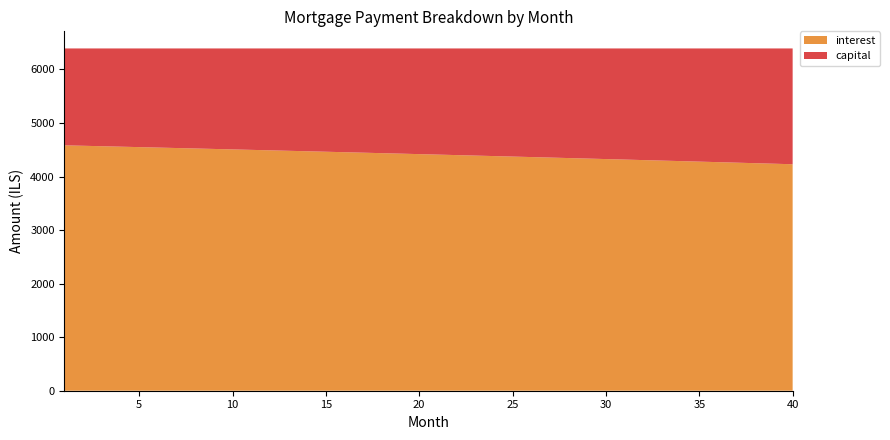

Reading right to left, what are all the values shown in this chart?

interest: 40=4230.0	39=4239.9	38=4249.7	37=4259.5	36=4269.3	35=4278.9	34=4288.6	33=4298.2	32=4307.7	31=4317.3	30=4326.7	29=4336.2	28=4345.5	27=4354.9	26=4364.2	25=4373.4	24=4382.6	23=4391.8	22=4400.9	21=4410.0	20=4419.1	19=4428.1	18=4437.0	17=4446.0	16=4454.9	15=4463.7	14=4472.5	13=4481.3	12=4490.0	11=4498.7	10=4507.3	9=4515.9	8=4524.5	7=4533.0	6=4541.5	5=4549.9	4=4558.3	3=4566.7	2=4575.0	1=4583.3
capital: 40=2162.8	39=2153.0	38=2143.1	37=2133.4	36=2123.6	35=2113.9	34=2104.3	33=2094.7	32=2085.1	31=2075.6	30=2066.2	29=2056.7	28=2047.3	27=2038.0	26=2028.7	25=2019.4	24=2010.2	23=2001.1	22=1991.9	21=1982.8	20=1973.8	19=1964.8	18=1955.8	17=1946.9	16=1938.0	15=1929.2	14=1920.4	13=1911.6	12=1902.9	11=1894.2	10=1885.6	9=1877.0	8=1868.4	7=1859.9	6=1851.4	5=1842.9	4=1834.5	3=1826.2	2=1817.8	1=1809.5
month_payment: 40=6392.9	39=6392.9	38=6392.9	37=6392.9	36=6392.9	35=6392.9	34=6392.9	33=6392.9	32=6392.9	31=6392.9	30=6392.9	29=6392.9	28=6392.9	27=6392.9	26=6392.9	25=6392.9	24=6392.9	23=6392.9	22=6392.9	21=6392.9	20=6392.9	19=6392.9	18=6392.9	17=6392.9	16=6392.9	15=6392.9	14=6392.9	13=6392.9	12=6392.9	11=6392.9	10=6392.9	9=6392.9	8=6392.9	7=6392.9	6=6392.9	5=6392.9	4=6392.9	3=6392.9	2=6392.9	1=6392.9